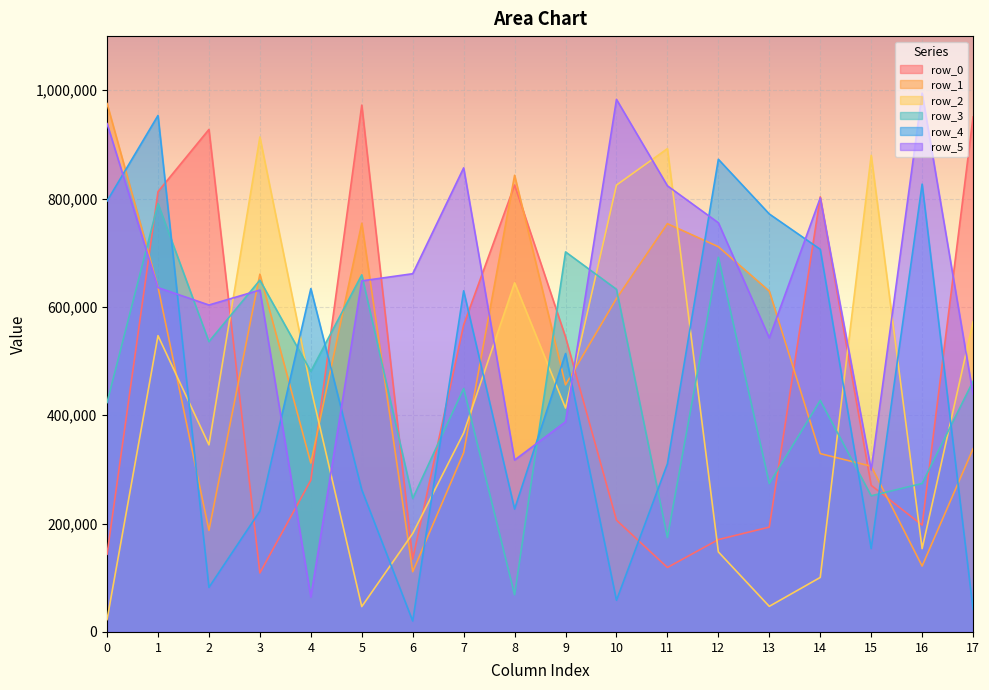

What are all the series names shown in the legend?

row_0, row_1, row_2, row_3, row_4, row_5